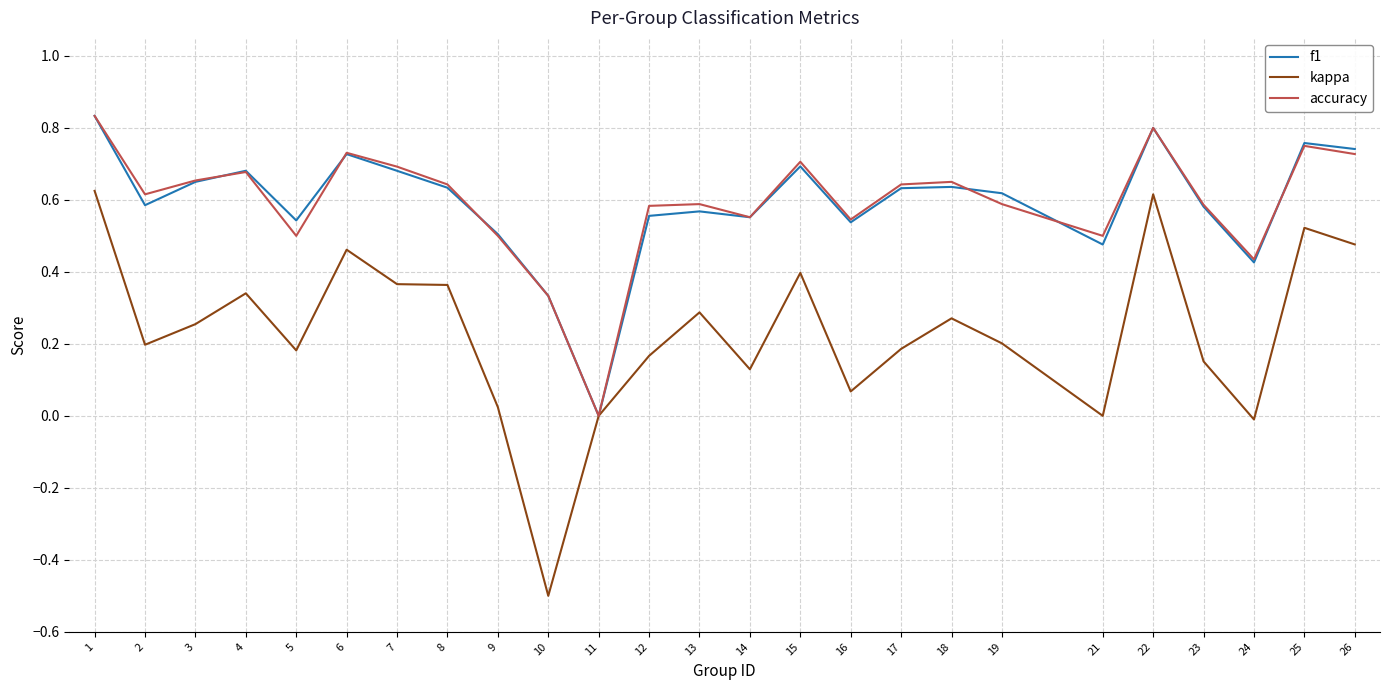

Is it true that f1 equals 0.6 at 14?

True